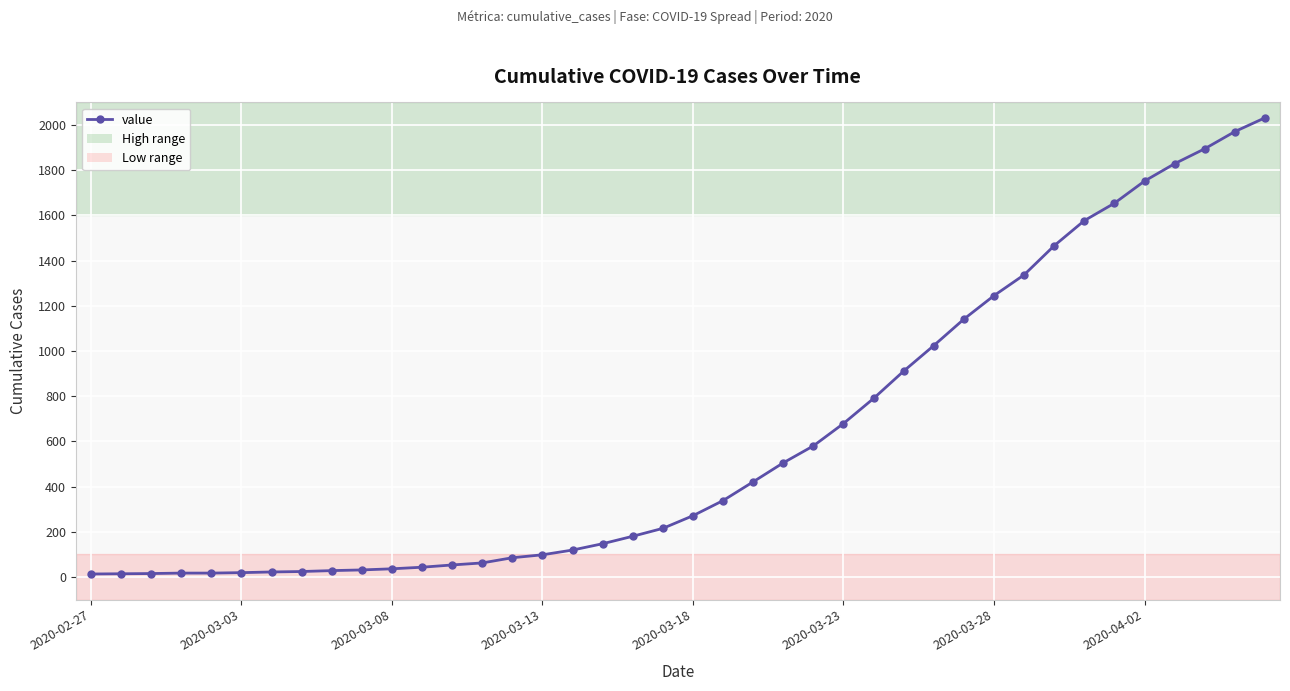

What is the difference between the second highest and minimum values?

1958